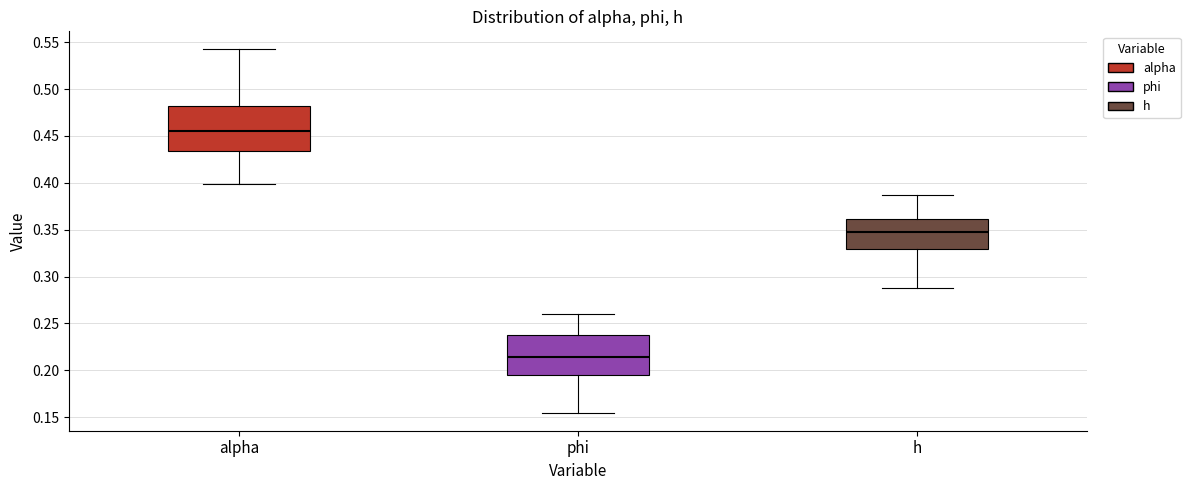

Where is the lower edge of the box for phi on the y-axis? The values are not printed on the chart, so give them approximately, as read against the axis.

0.195